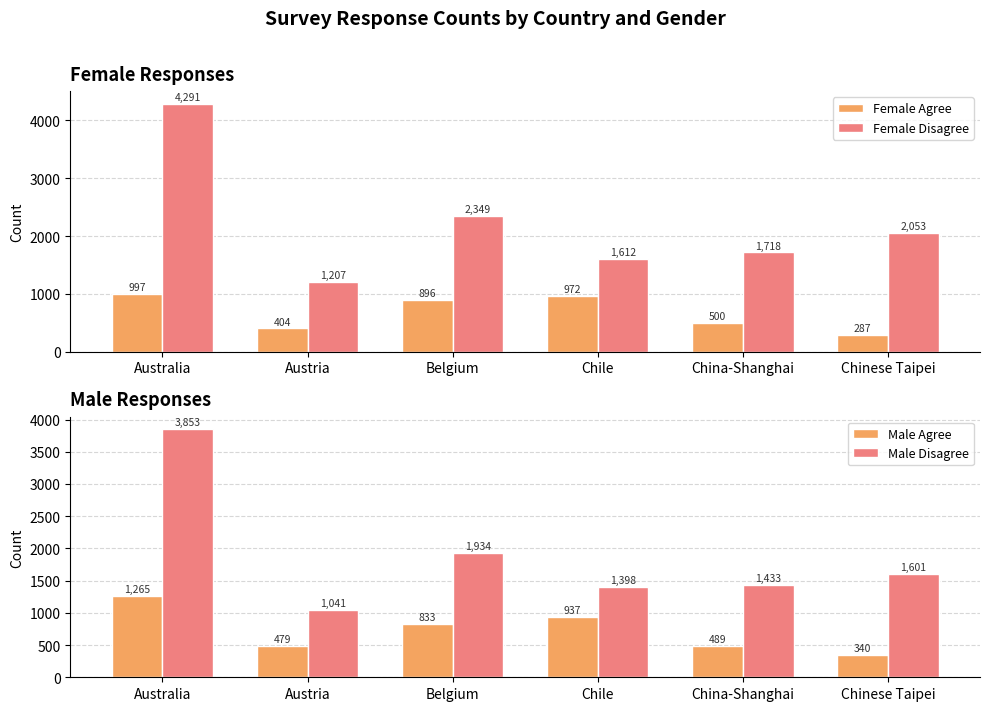

How many values in the Female Agree series exceed 896?

2